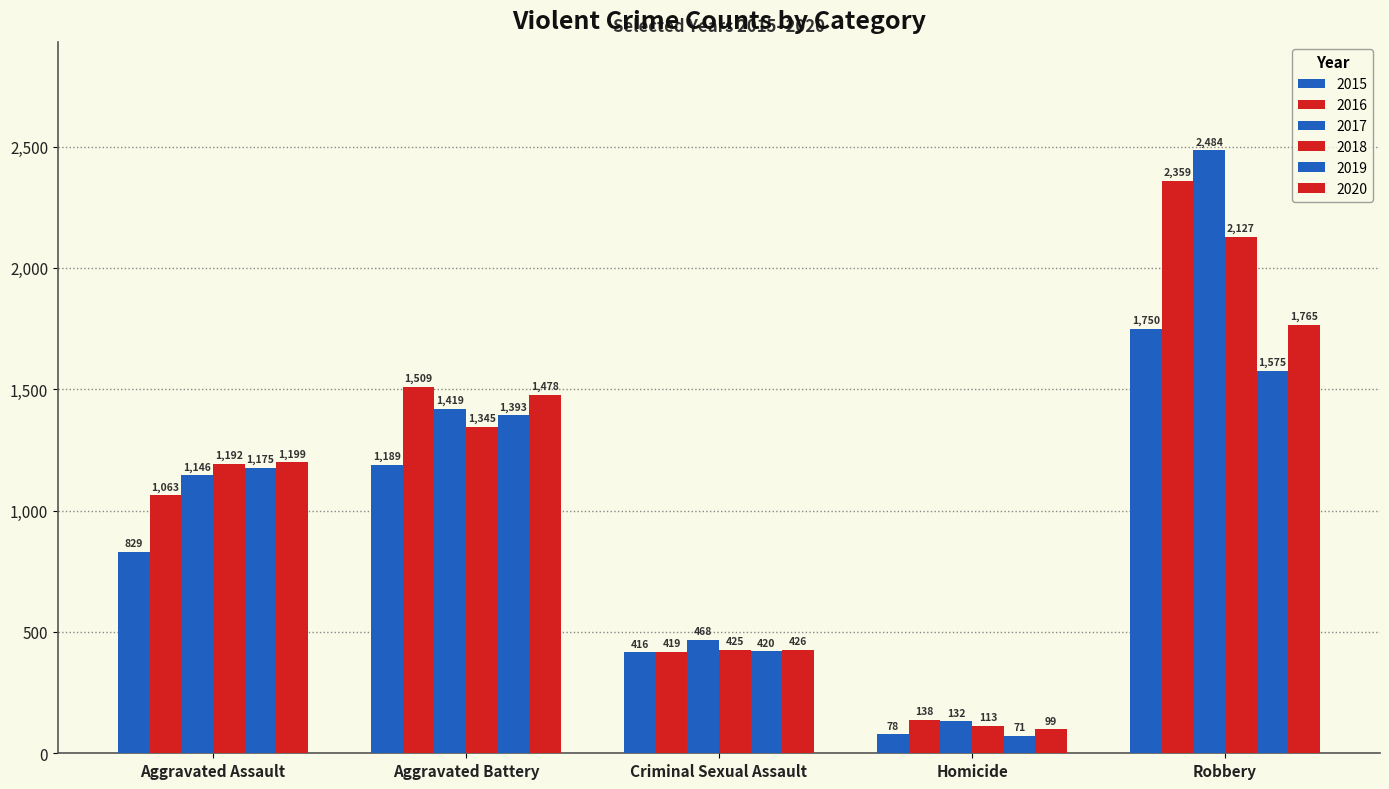

What position from the right is Aggravated Assault?

5